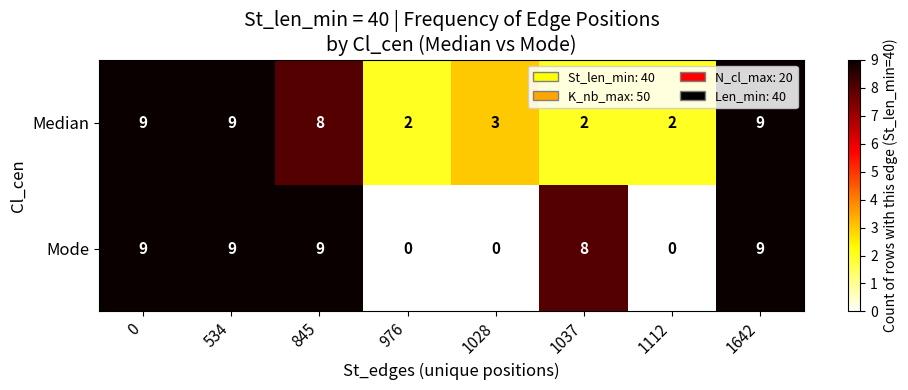

Where is Median nearest to the value 5?

1028